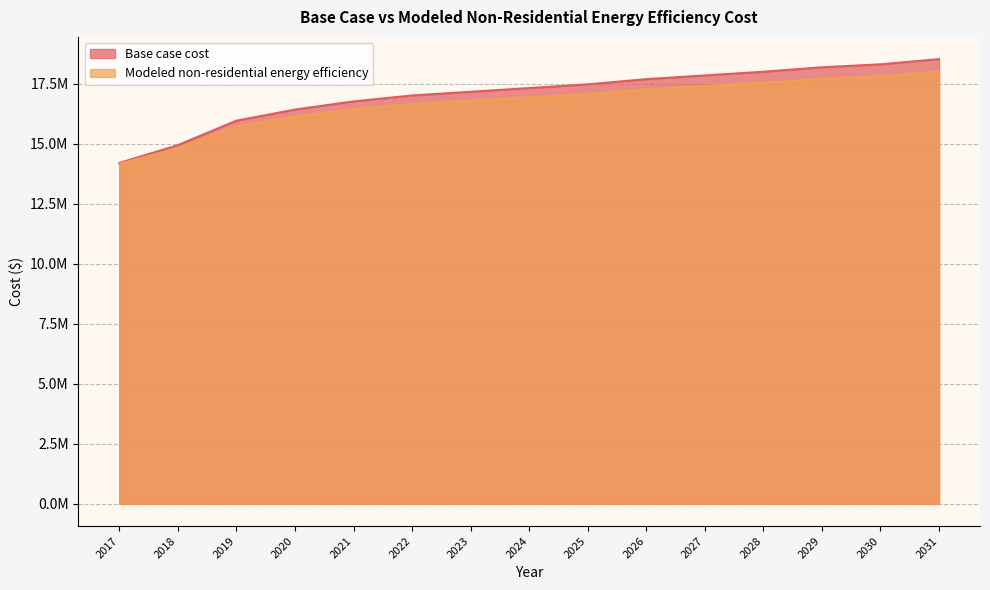

Rank the categories by Base case cost value from highest to lowest.

2031, 2030, 2029, 2028, 2027, 2026, 2025, 2024, 2023, 2022, 2021, 2020, 2019, 2018, 2017